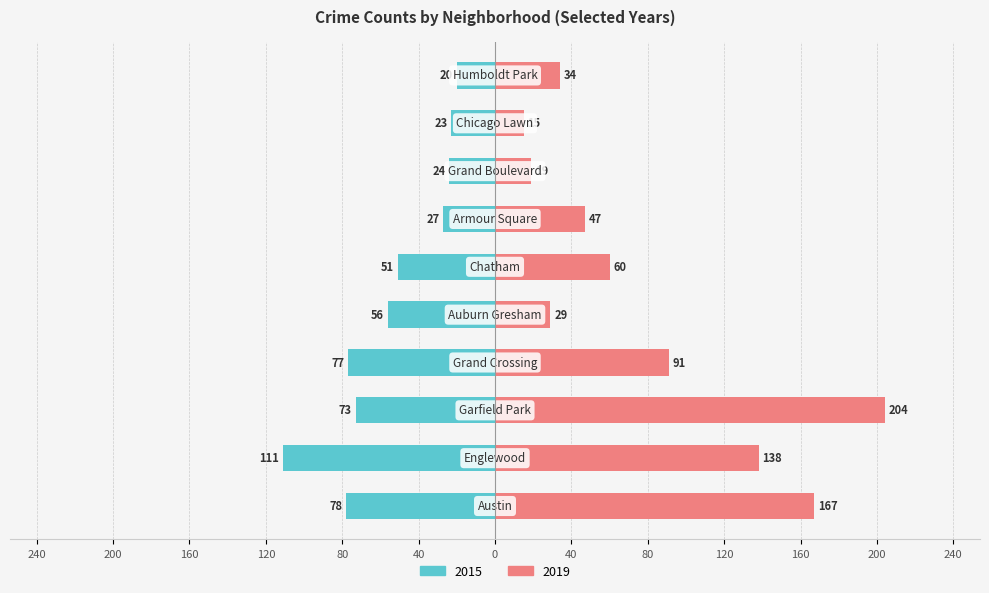

What is the value of the 2019 bar at the 5th from the left?

29